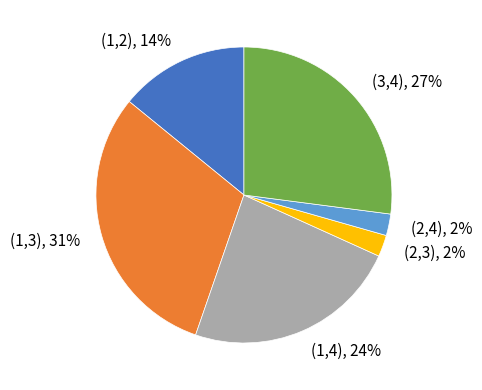

Between (2,3) and (1,2), which is larger?

(1,2)